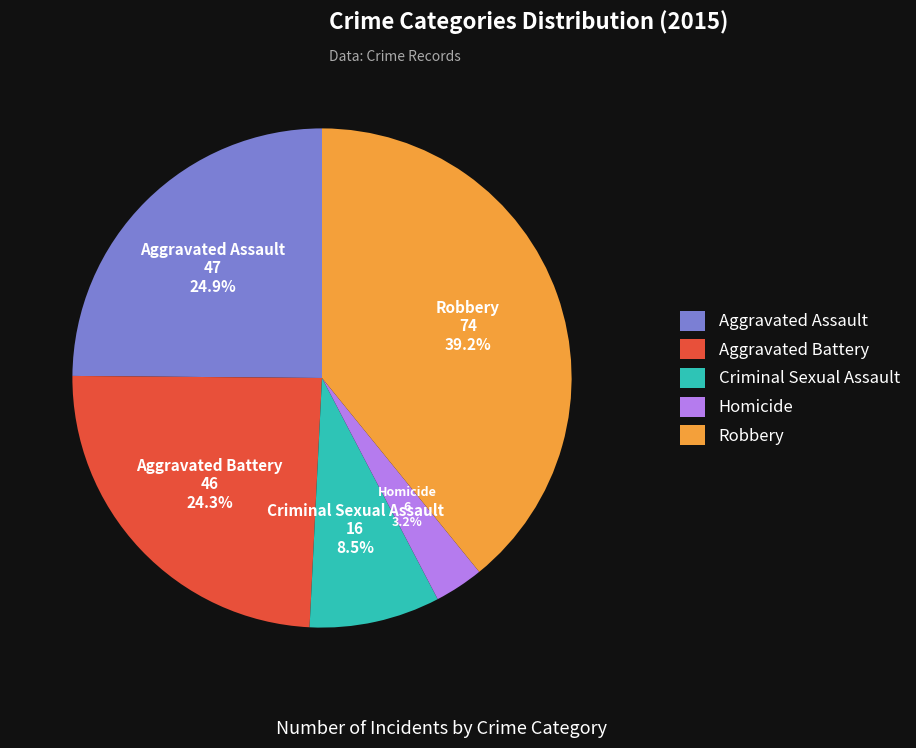

Is it true that Aggravated Assault is 19% of the pie?

False